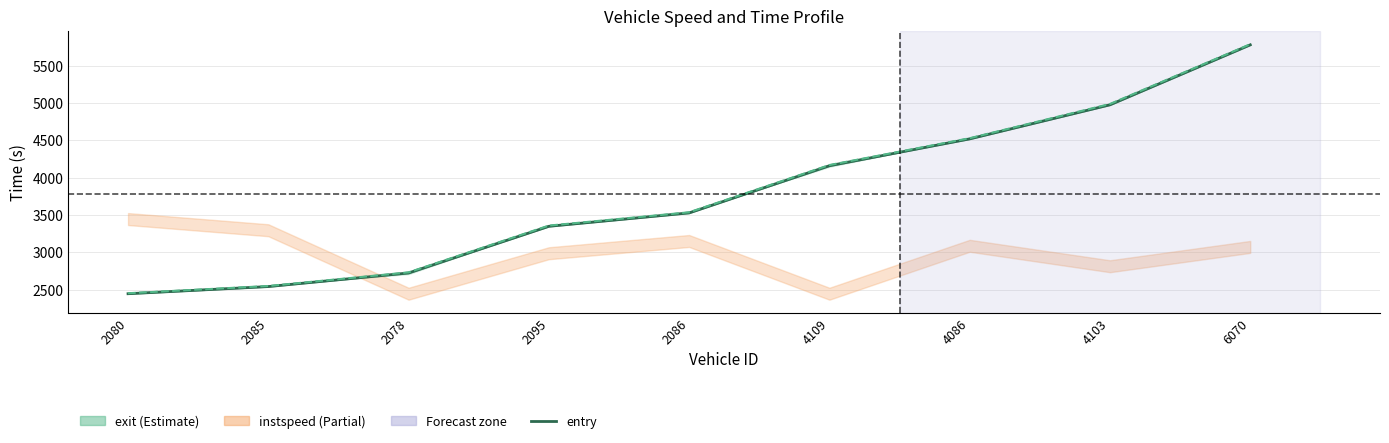

What position from the right is 2078?

7